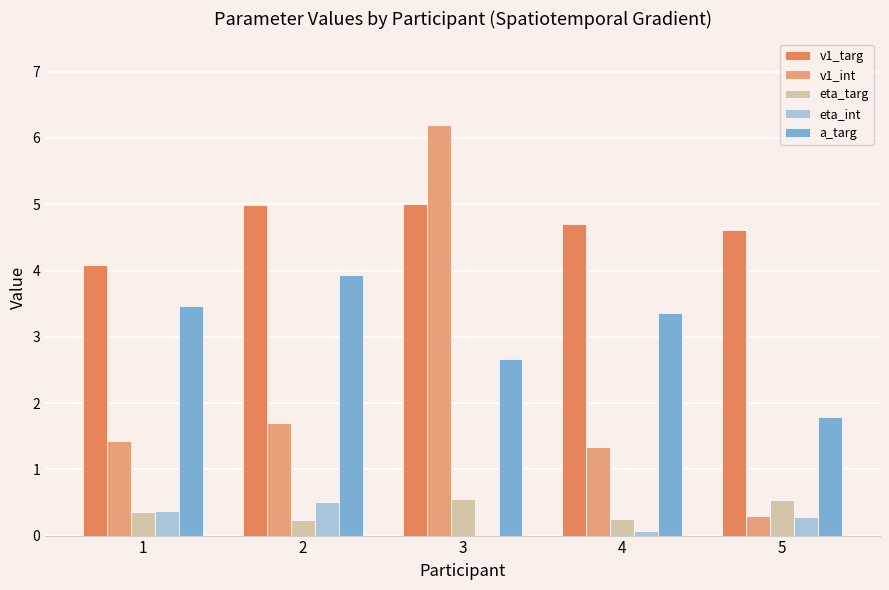

Count the a_targ values in the range 2 to 3.

1